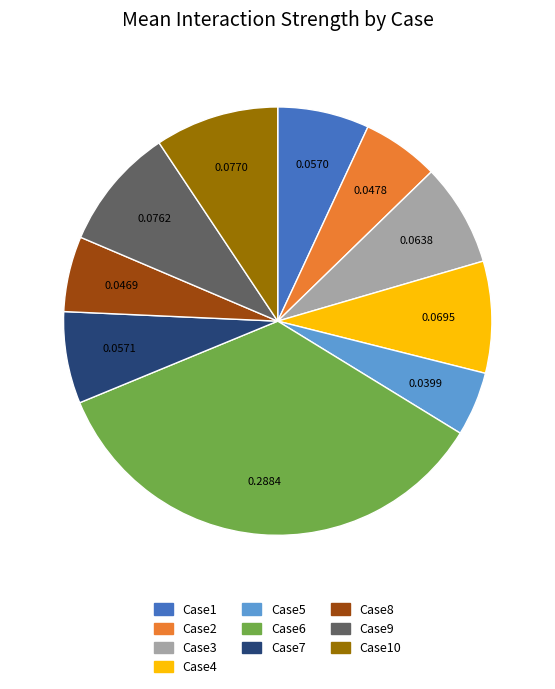

What is the ratio of the value at Case6 to the value at Case3?

4.5